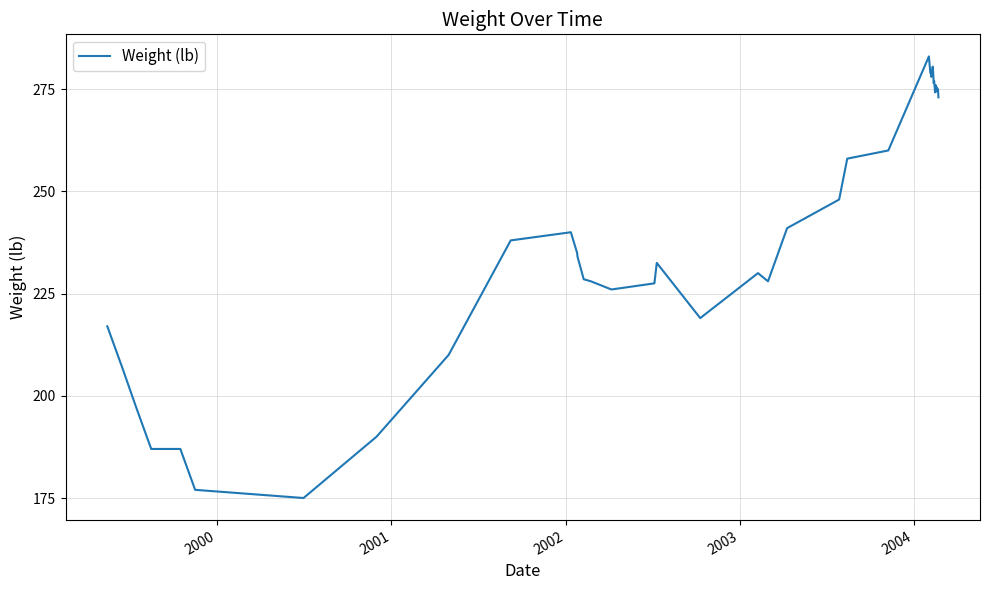

What is the minimum value shown in the chart?

175.0